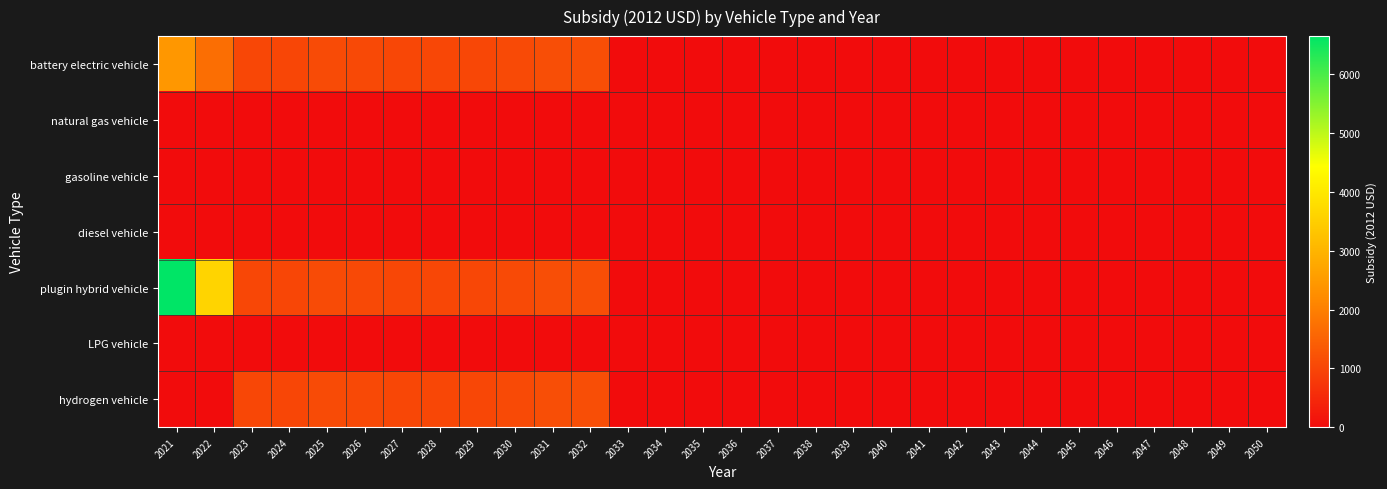

Which has a higher value, 2047 or 2046?

2047